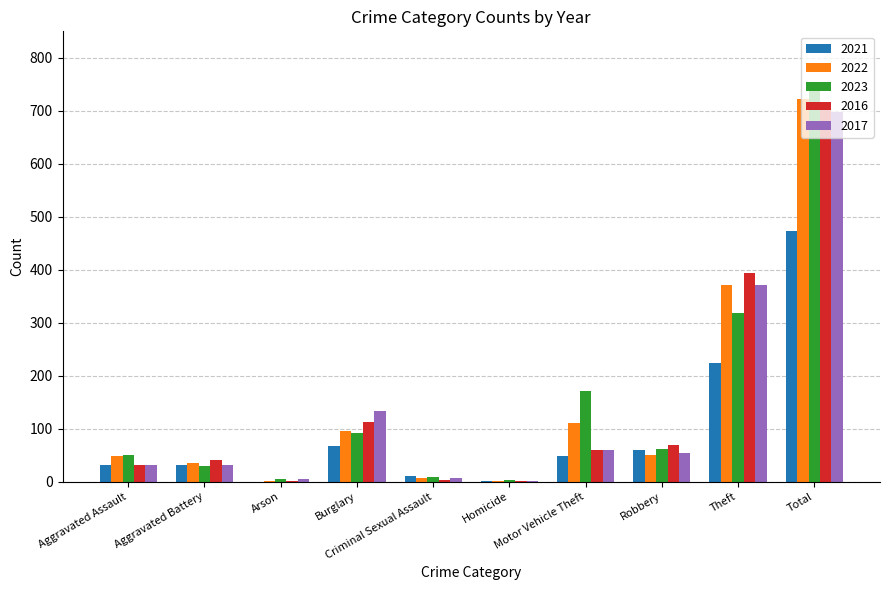

Where is 2017 nearest to the value 349?

Theft